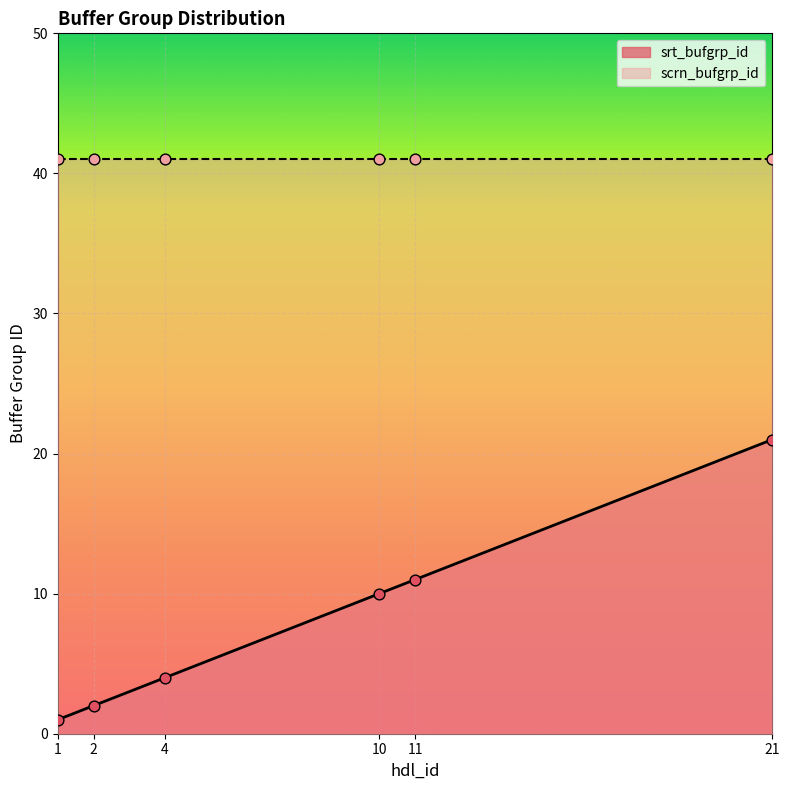

What is the change in value from 10 to 11?

+1